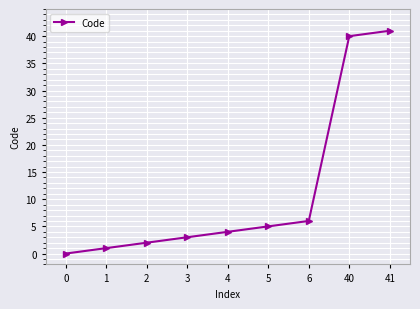

True or false: the data shows 0 at 0.

True